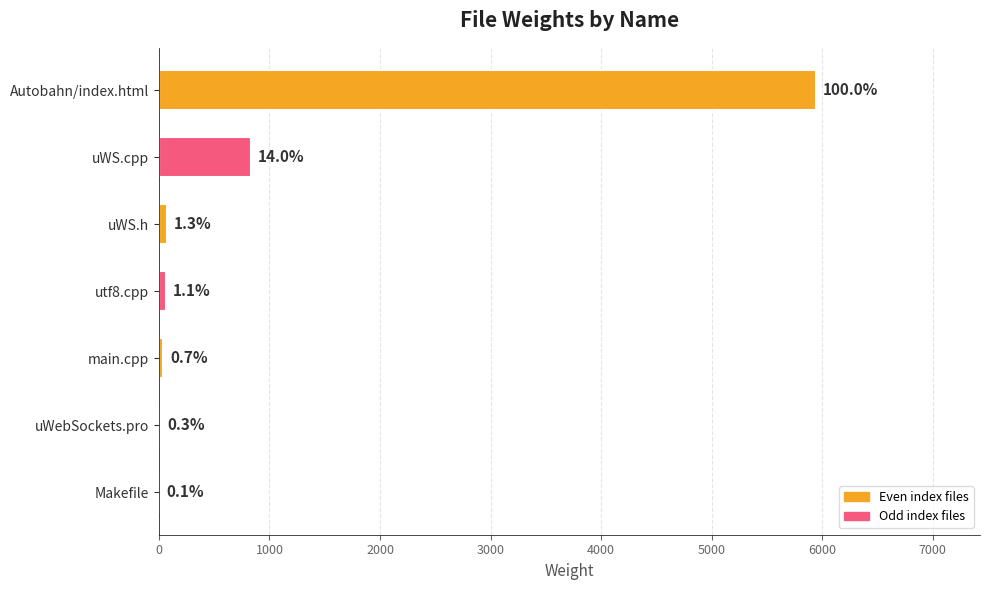

Are the bars horizontal?

Yes